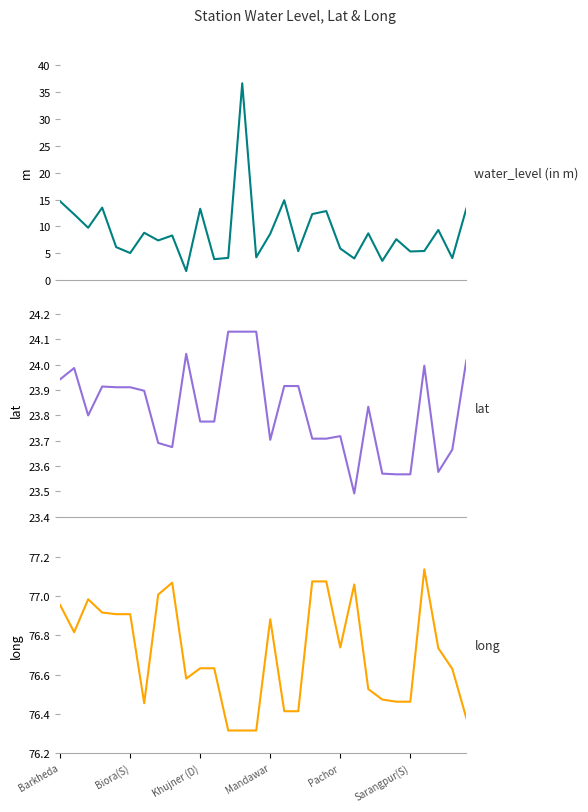

True or false: long has more than 1 interior local peaks.

True